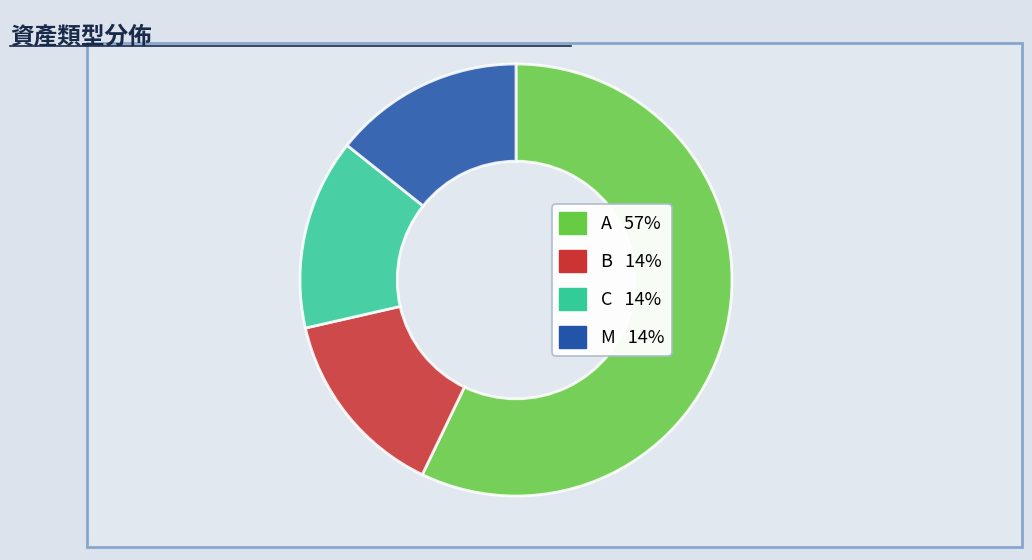

Which has a higher value, A or B?

A